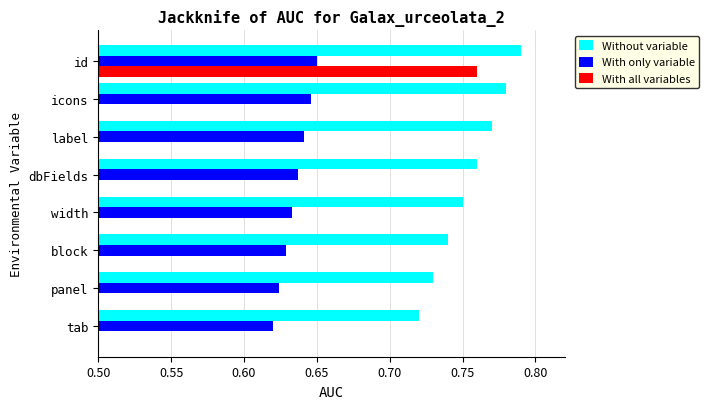

Rank the series by their maximum value, from highest to lowest.

Without variable, With all variables, With only variable